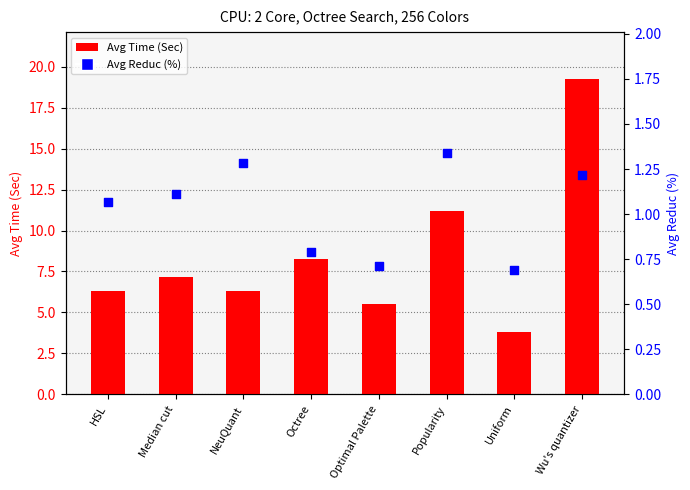

What is the change in value from Median cut to NeuQuant?

+0.2